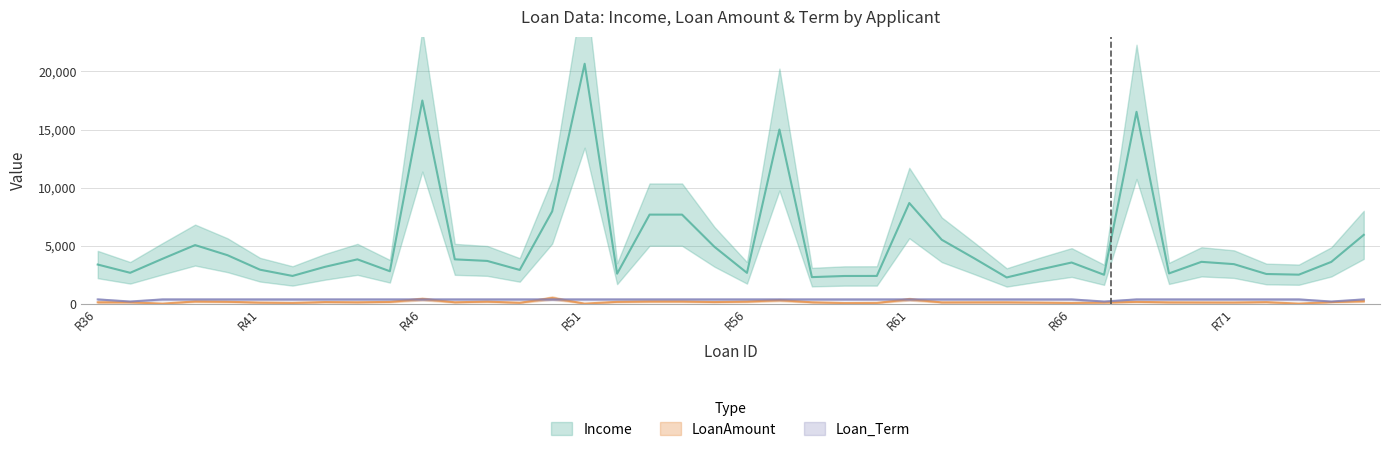

True or false: Loan_Term and Income intersect in this chart.

False